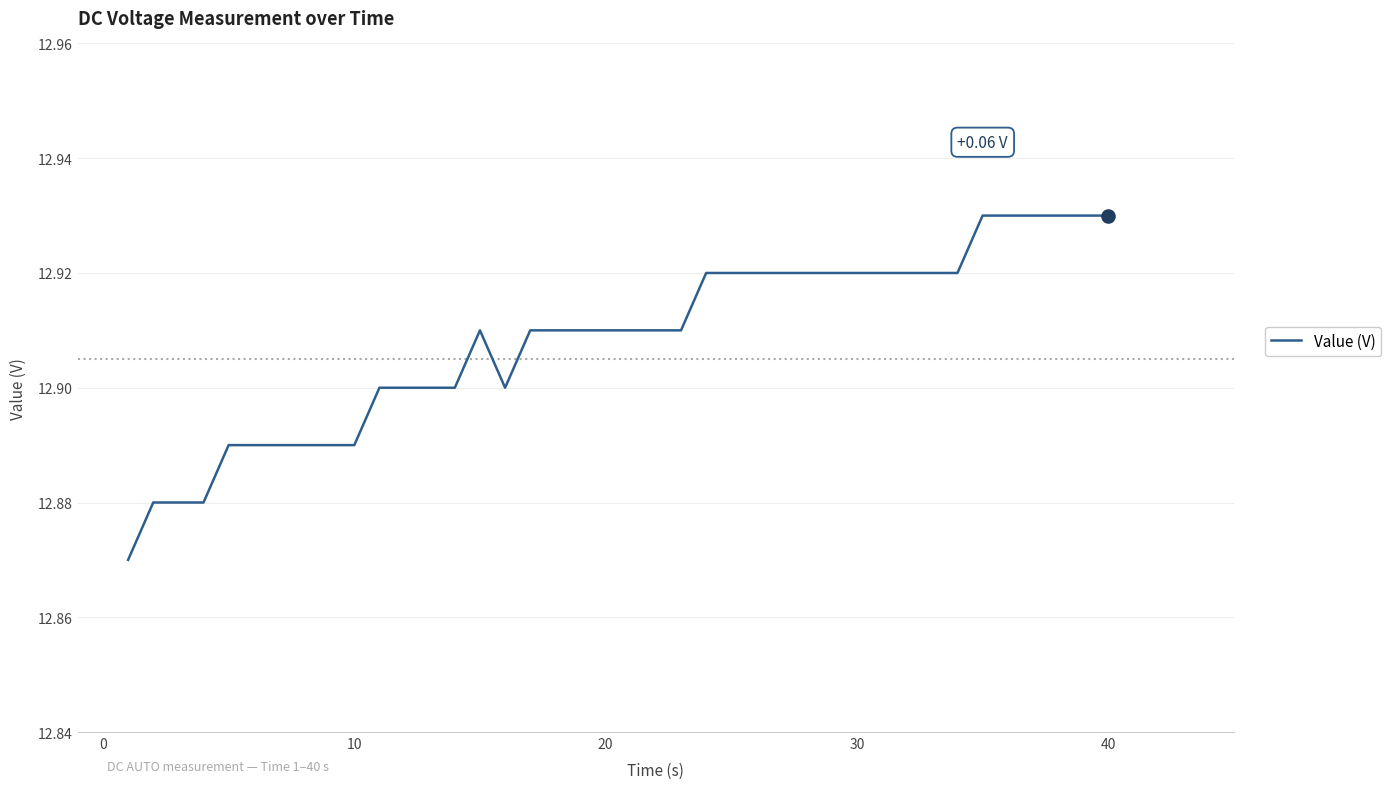

What is the difference between the maximum and minimum values?

0.1